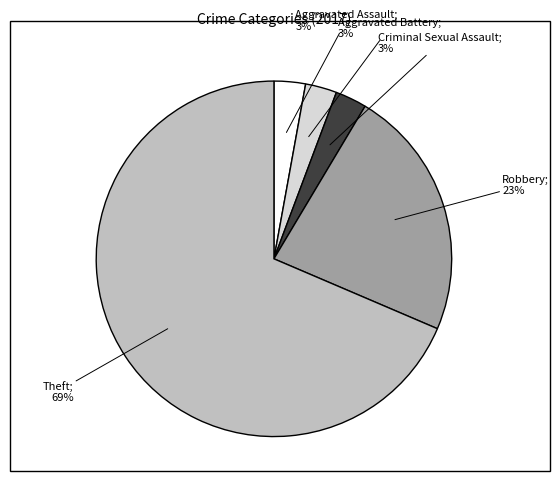

Is there a majority slice in this chart?

Yes